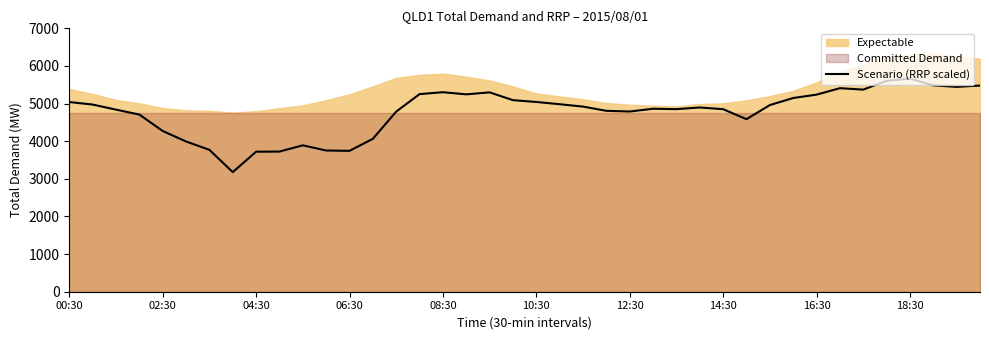

What is the lowest value of the Scenario (RRP scaled) series?

3178.5